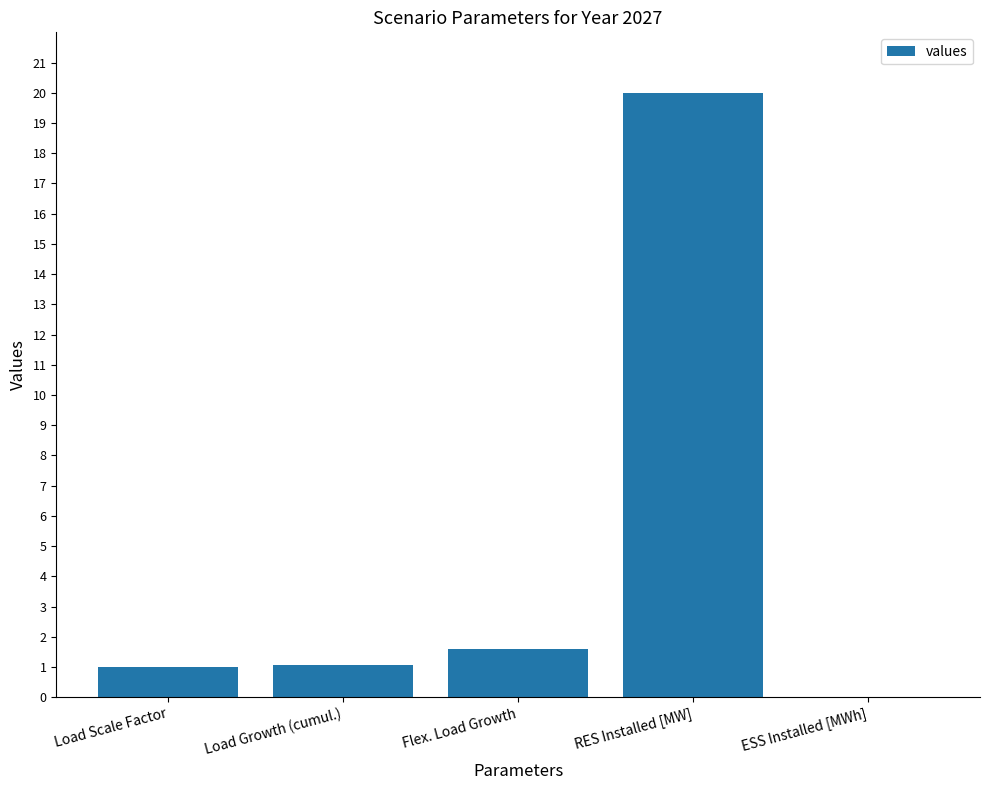

True or false: the data shows 1.0 at Load Scale Factor.

True